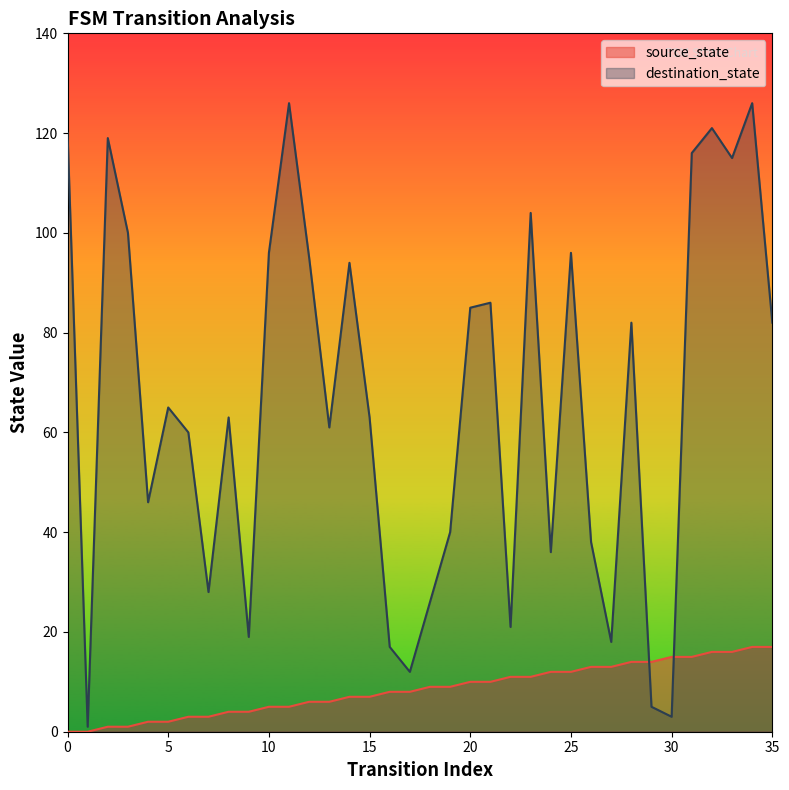

Reading left to right, extract all data points from this chart.

source_state: 0	0	1	1	2	2	3	3	4	4	5	5	6	6	7	7	8	8	9	9	10	10	11	11	12	12	13	13	14	14	15	15	16	16	17	17
destination_state: 120	1	119	100	46	65	60	28	63	19	96	126	95	61	94	63	17	12	26	40	85	86	21	104	36	96	38	18	82	5	3	116	121	115	126	82